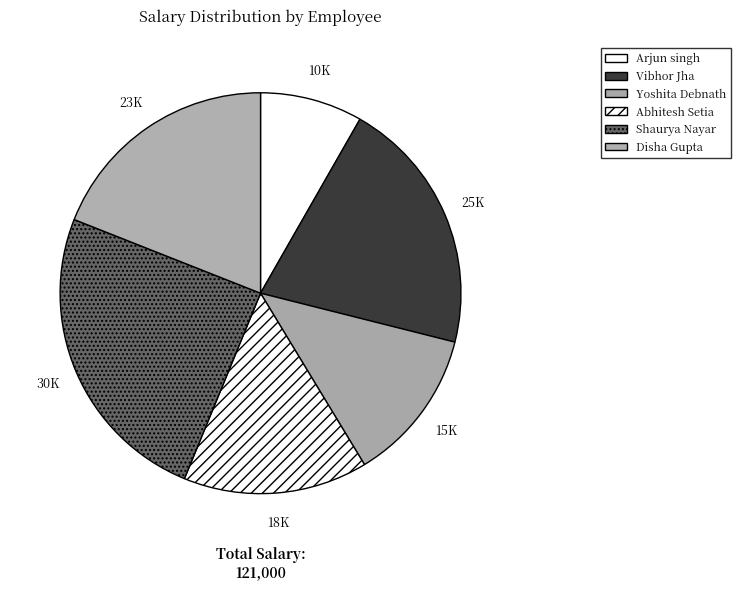

What is the smallest slice in the pie chart?

Arjun singh